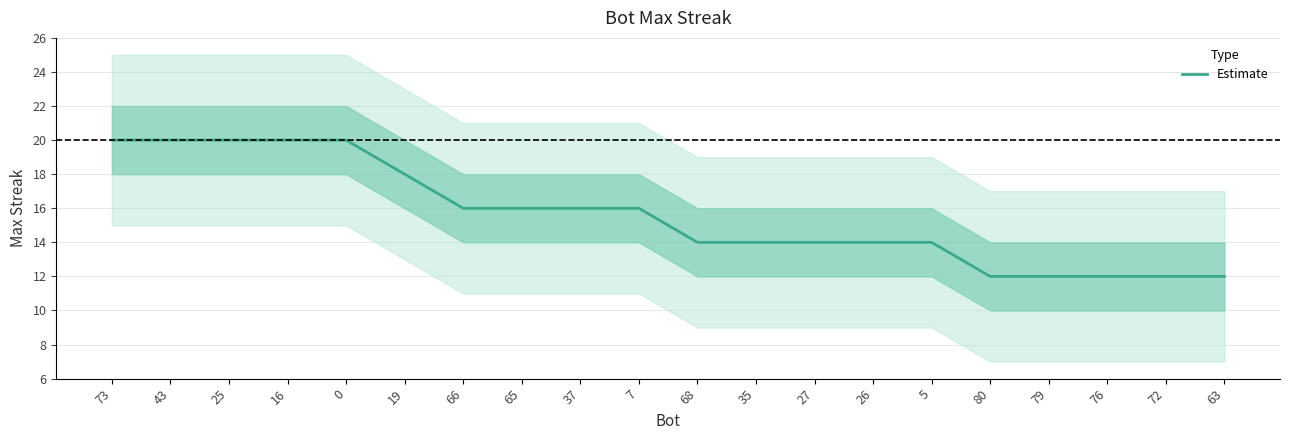

Reading left to right, list all the values displayed in this chart.

20	20	20	20	20	18	16	16	16	16	14	14	14	14	14	12	12	12	12	12